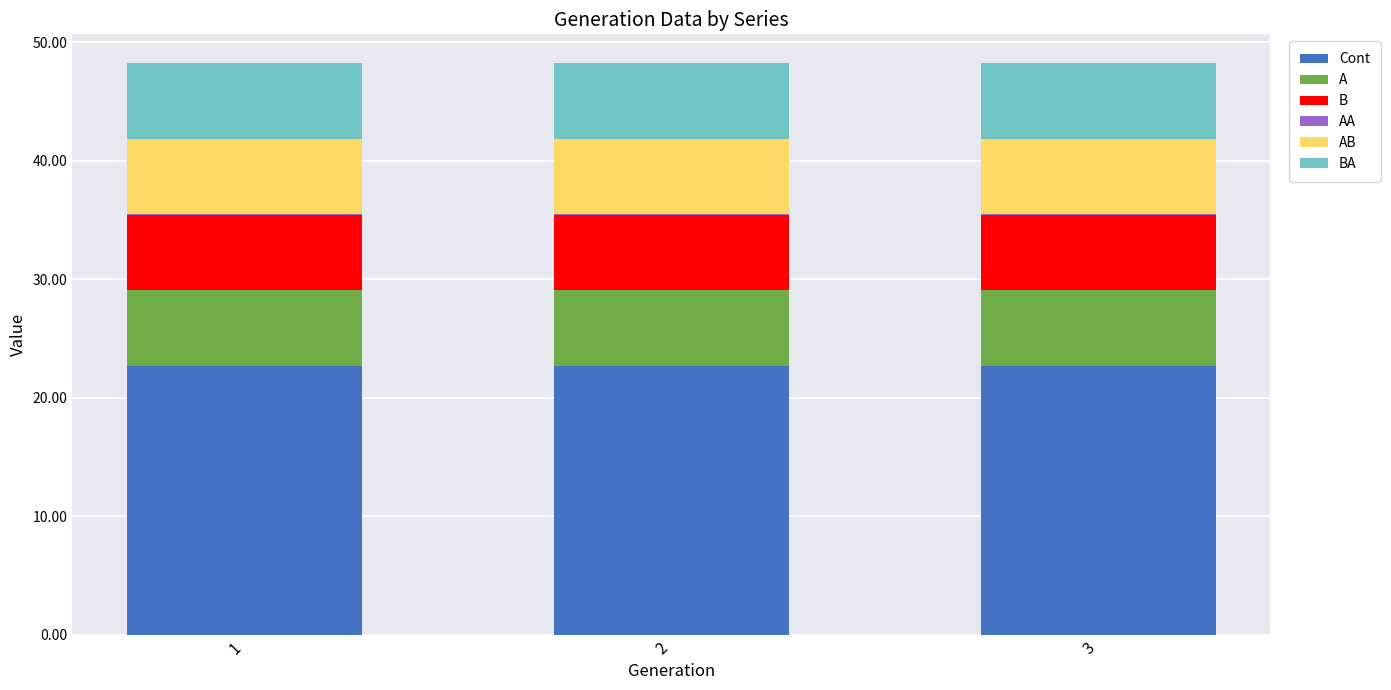

Does the chart contain stacked bars?

Yes